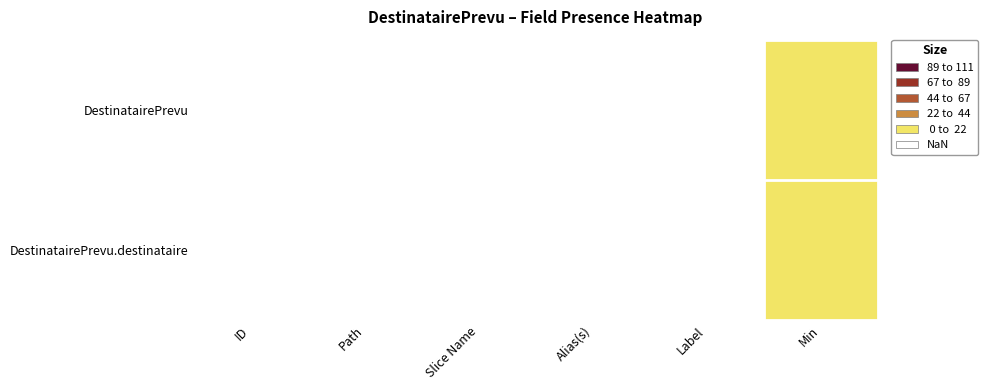

Is the value of DestinatairePrevu.destinataire at Min greater than the value of DestinatairePrevu at Slice Name?

No